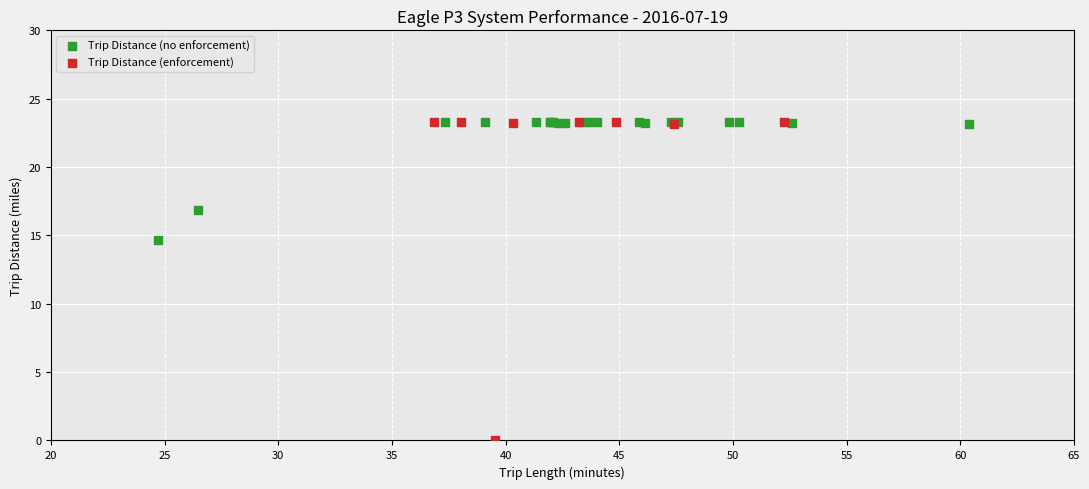

Which series has the largest Y range (max minus min)?

Trip Distance (enforcement)